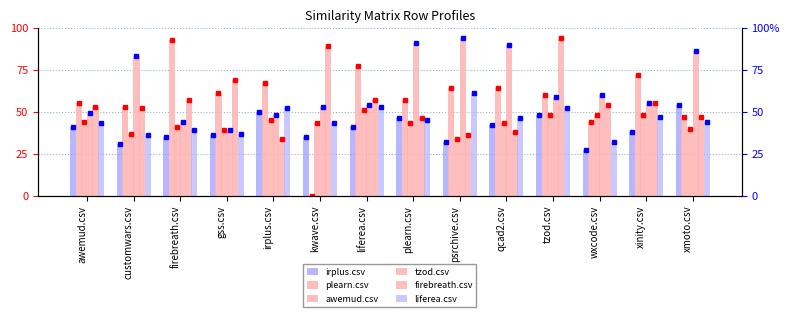

True or false: awemud.csv has a value of 69.9 at qcad2.csv.

False